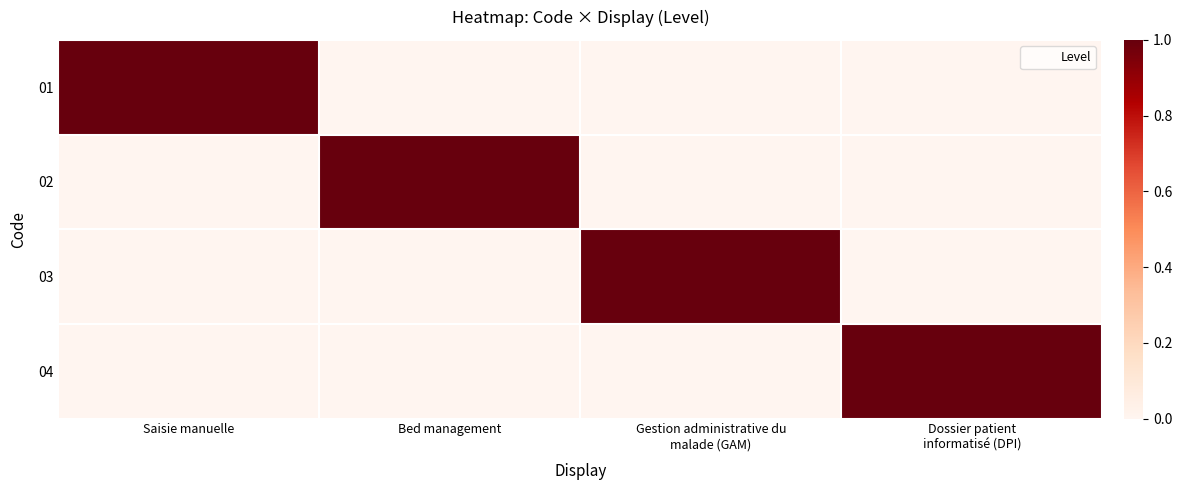

Reading left to right, what are all the values shown in this chart?

01: Saisie manuelle=1	Bed management=0	Gestion administrative du
malade (GAM)=0	Dossier patient
informatisé (DPI)=0
02: Saisie manuelle=0	Bed management=1	Gestion administrative du
malade (GAM)=0	Dossier patient
informatisé (DPI)=0
03: Saisie manuelle=0	Bed management=0	Gestion administrative du
malade (GAM)=1	Dossier patient
informatisé (DPI)=0
04: Saisie manuelle=0	Bed management=0	Gestion administrative du
malade (GAM)=0	Dossier patient
informatisé (DPI)=1